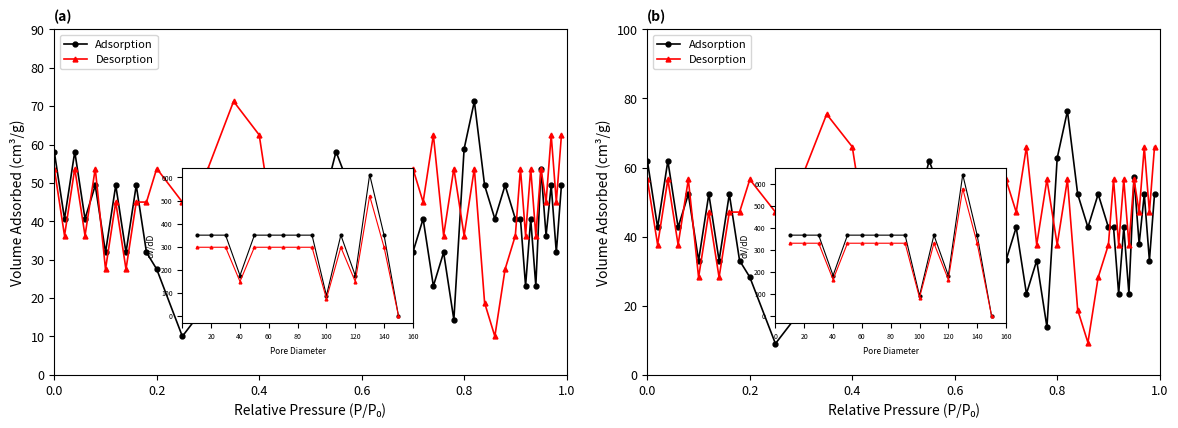

Rank the series by their average value, from lowest to highest.

Adsorption, Desorption